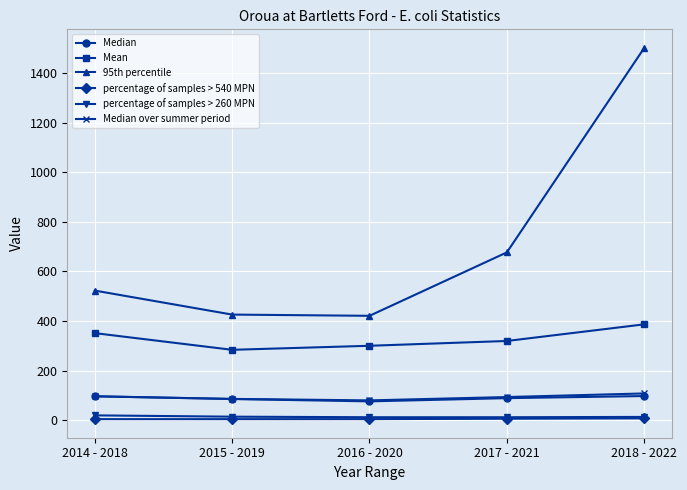

Is it true that Mean equals 386.7 at 2018 - 2022?

True